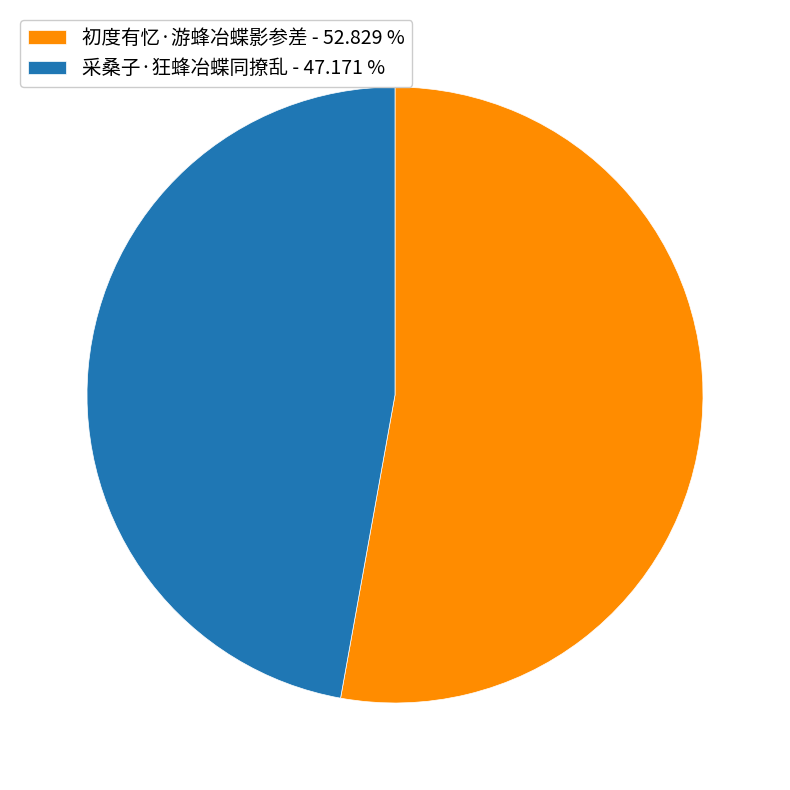

Is there a majority slice in this chart?

Yes